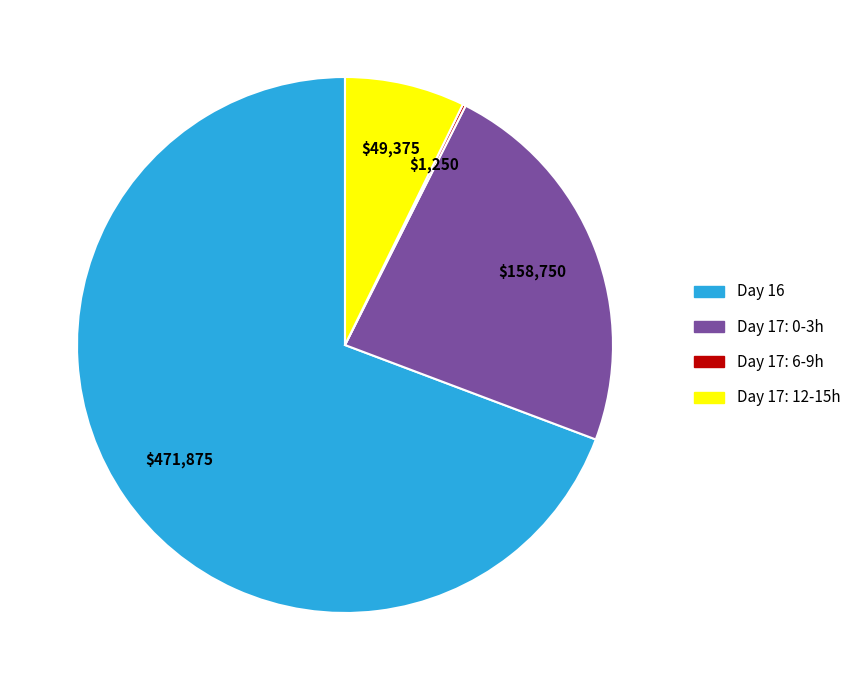

Is there a majority slice in this chart?

Yes